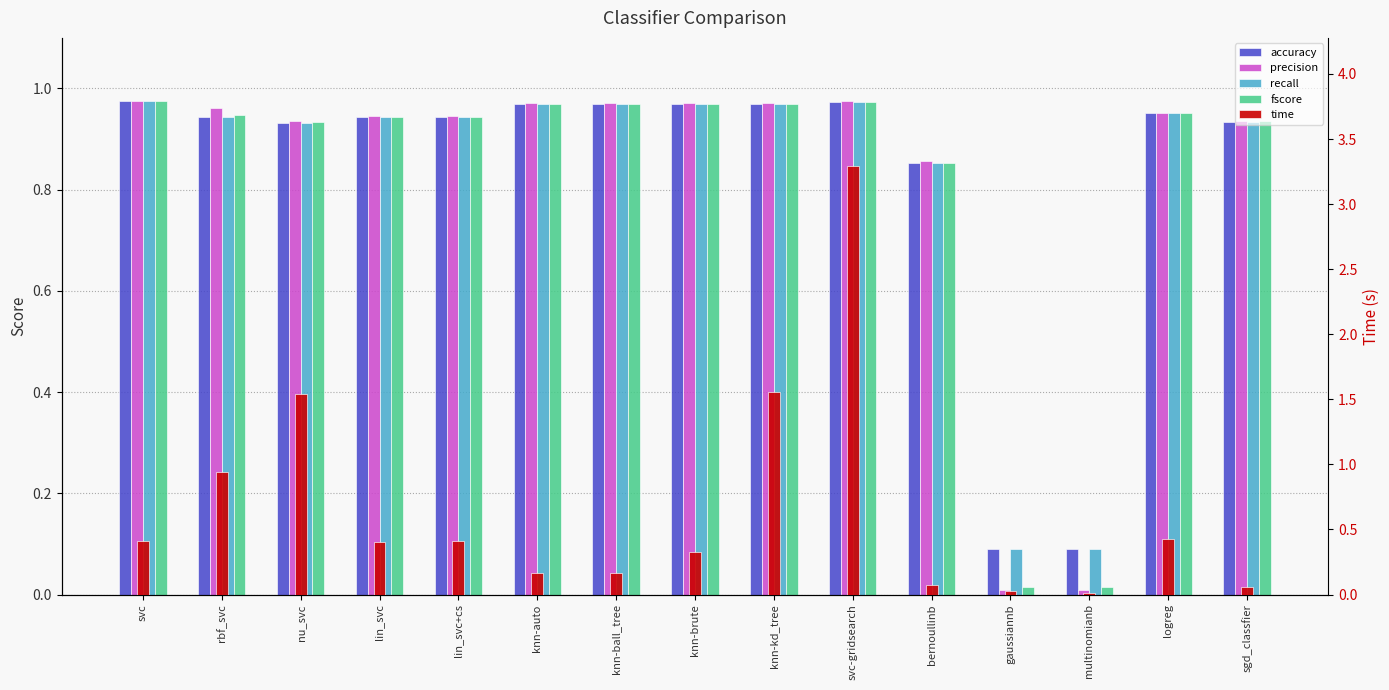

The recall series shows 0.6 at knn-brute. True or false?

False